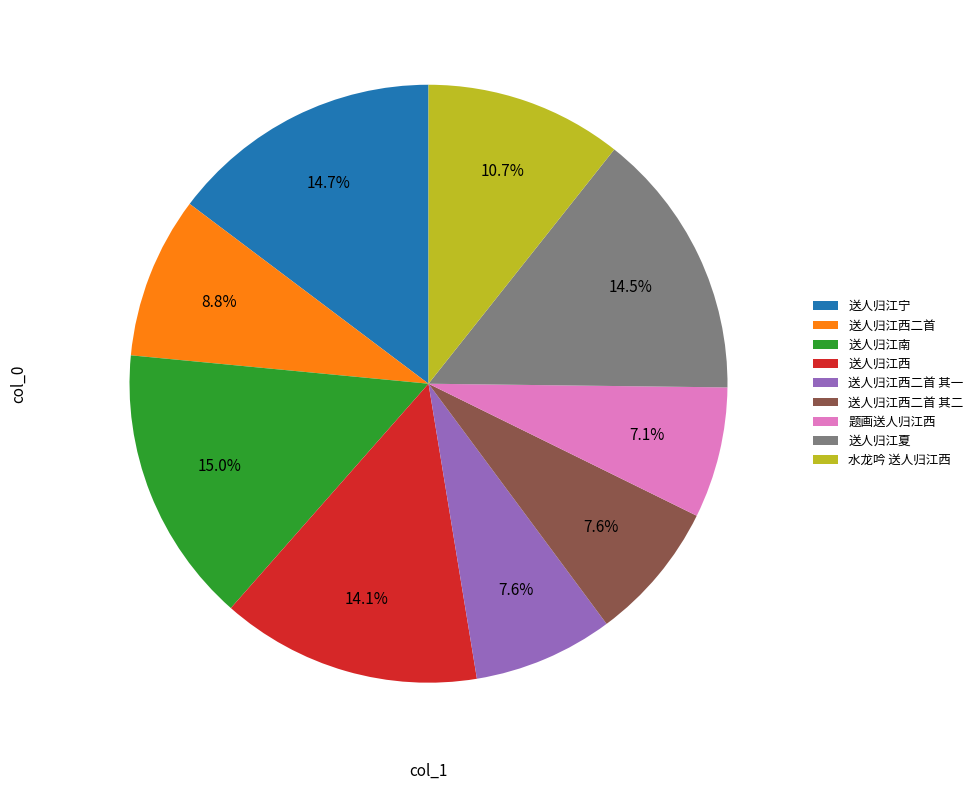

Is 水龙吟 送人归江西 the majority of the pie?

No